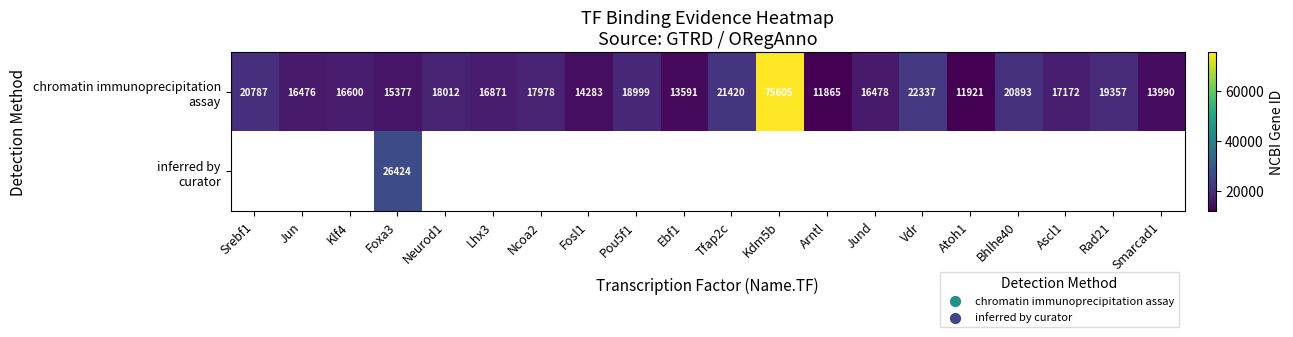

Which series has the largest range (max minus min)?

chromatin immunoprecipitation assay